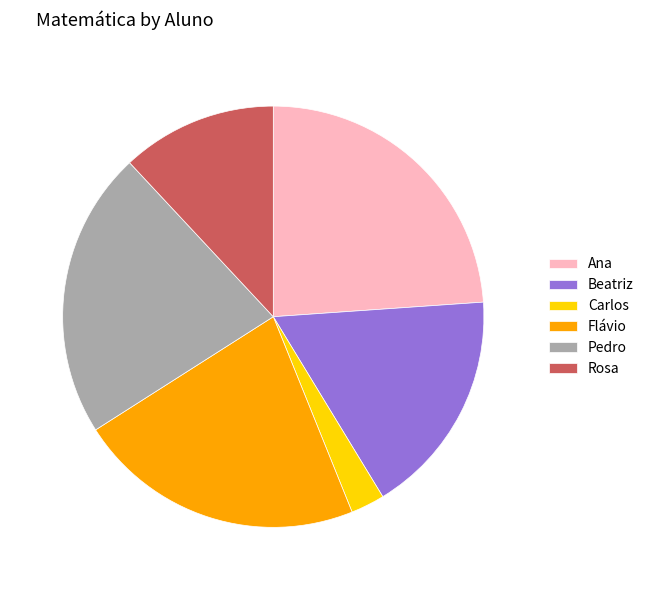

Combined, do Carlos and Pedro account for over 50%?

No